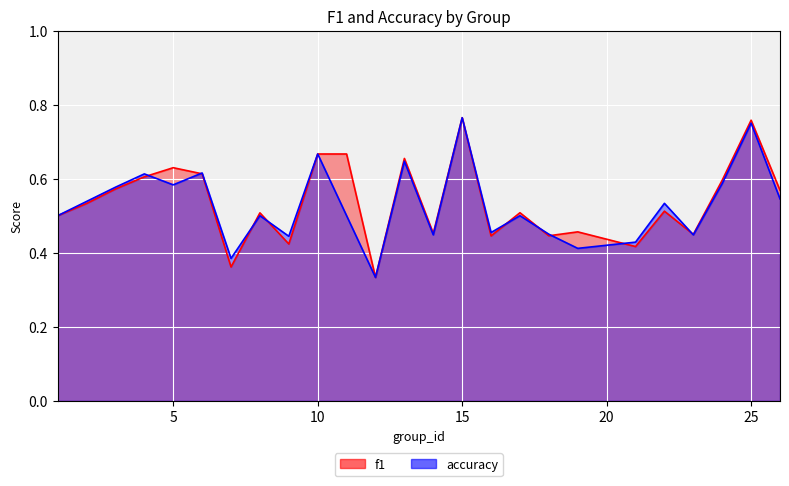

What is the approximate value of f1 at 19?

0.5